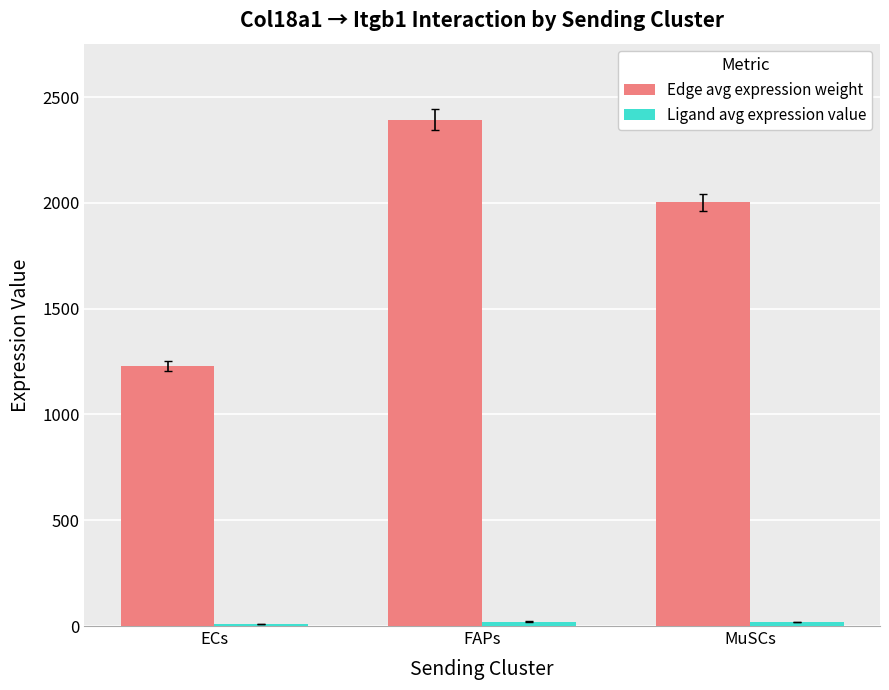

At which label is Edge avg expression weight closest to 1811?

MuSCs